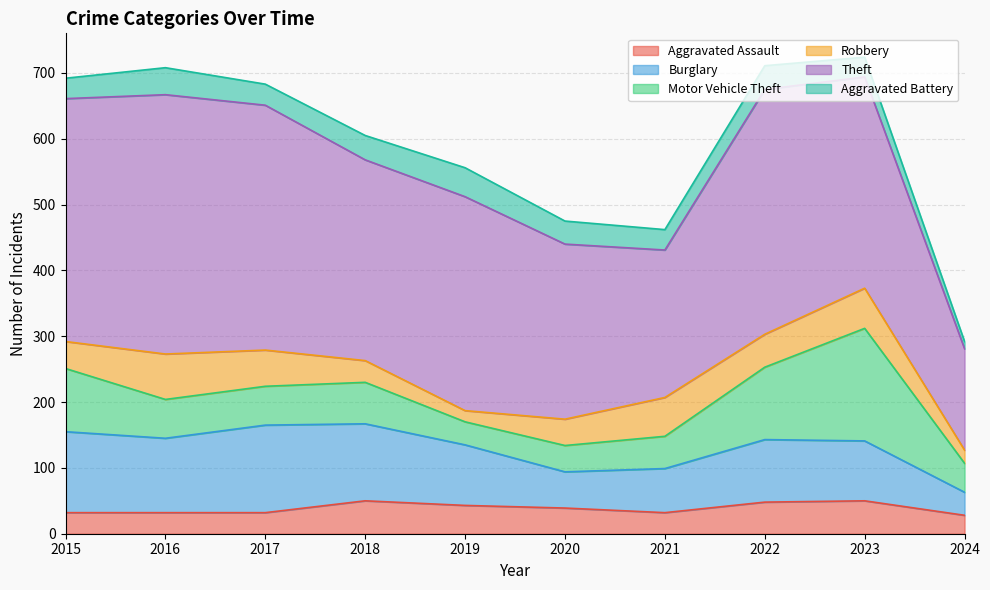

At which label does Burglary reach its peak?

2017